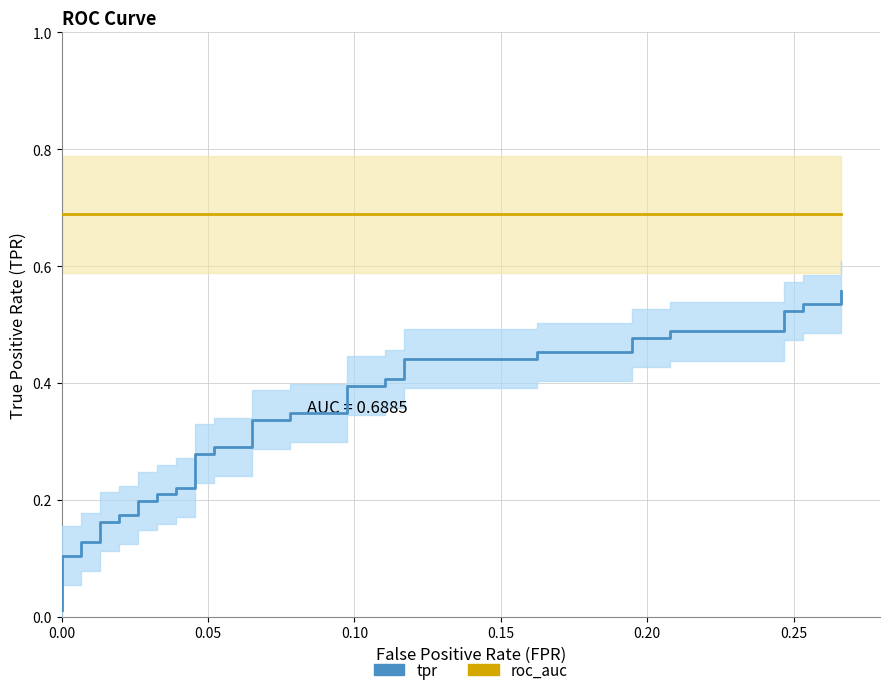

Reading right to left, what are all the values shown in this chart?

roc_auc: 0.7	0.7	0.7	0.7	0.7	0.7	0.7	0.7	0.7	0.7	0.7	0.7	0.7	0.7	0.7	0.7	0.7	0.7	0.7	0.7	0.7	0.7	0.7	0.7	0.7	0.7	0.7	0.7	0.7	0.7	0.7	0.7	0.7	0.7	0.7	0.7	0.7	0.7	0.7	0.7
tpr: 0.6	0.5	0.5	0.5	0.5	0.5	0.5	0.5	0.5	0.5	0.5	0.4	0.4	0.4	0.4	0.4	0.4	0.3	0.3	0.3	0.3	0.3	0.3	0.3	0.3	0.2	0.2	0.2	0.2	0.2	0.2	0.2	0.2	0.2	0.2	0.1	0.1	0.1	0.1	0.0